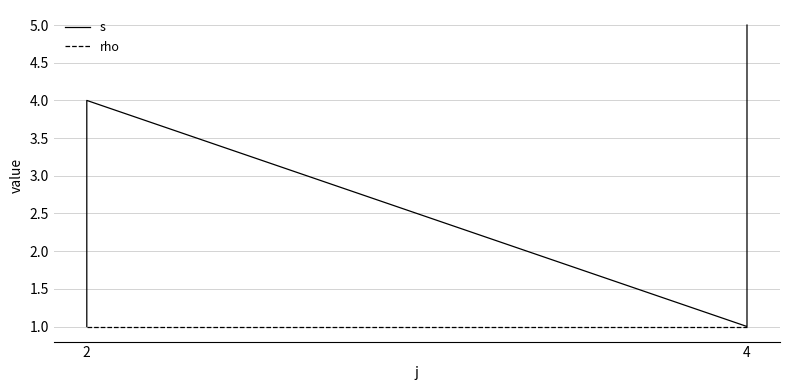

List the series in order of their peak value, lowest first.

rho, s